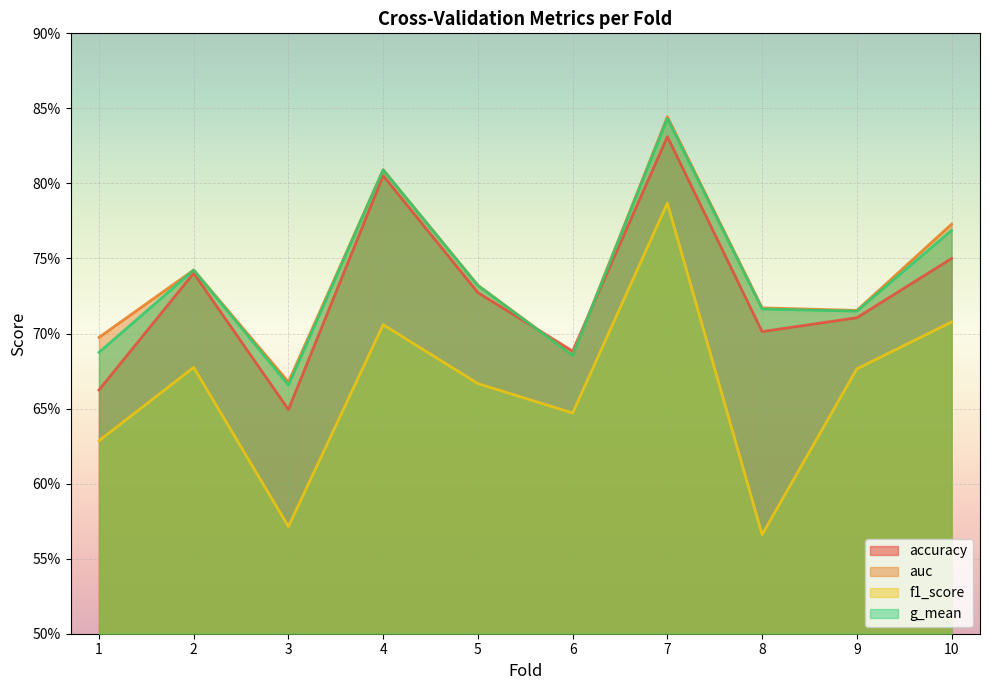

How many lines are shown in the chart?

4